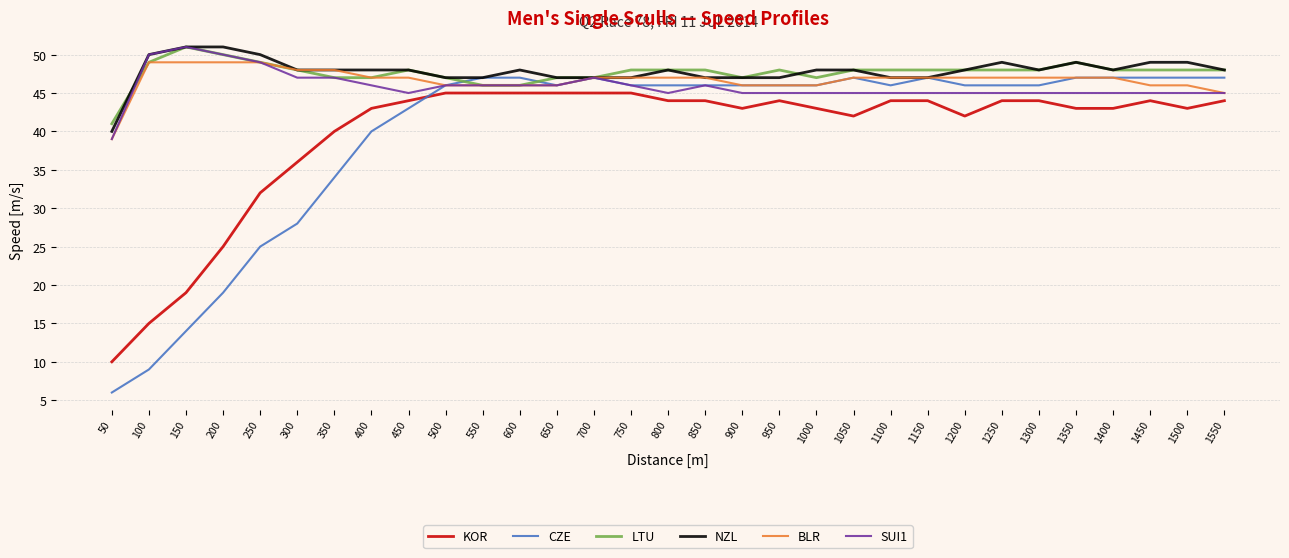

True or false: NZL and KOR cross at least once.

False